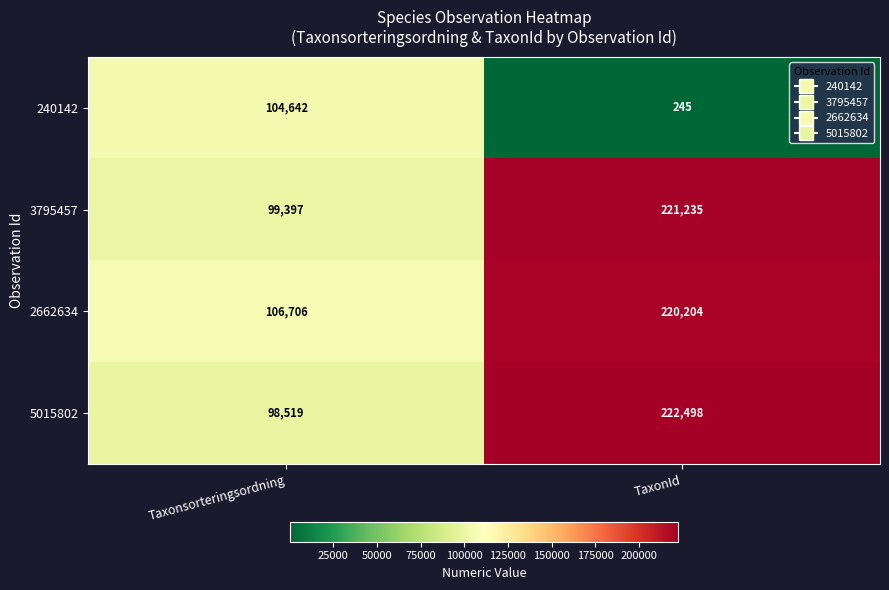

At which label is 5015802 closest to 160508?

Taxonsorteringsordning